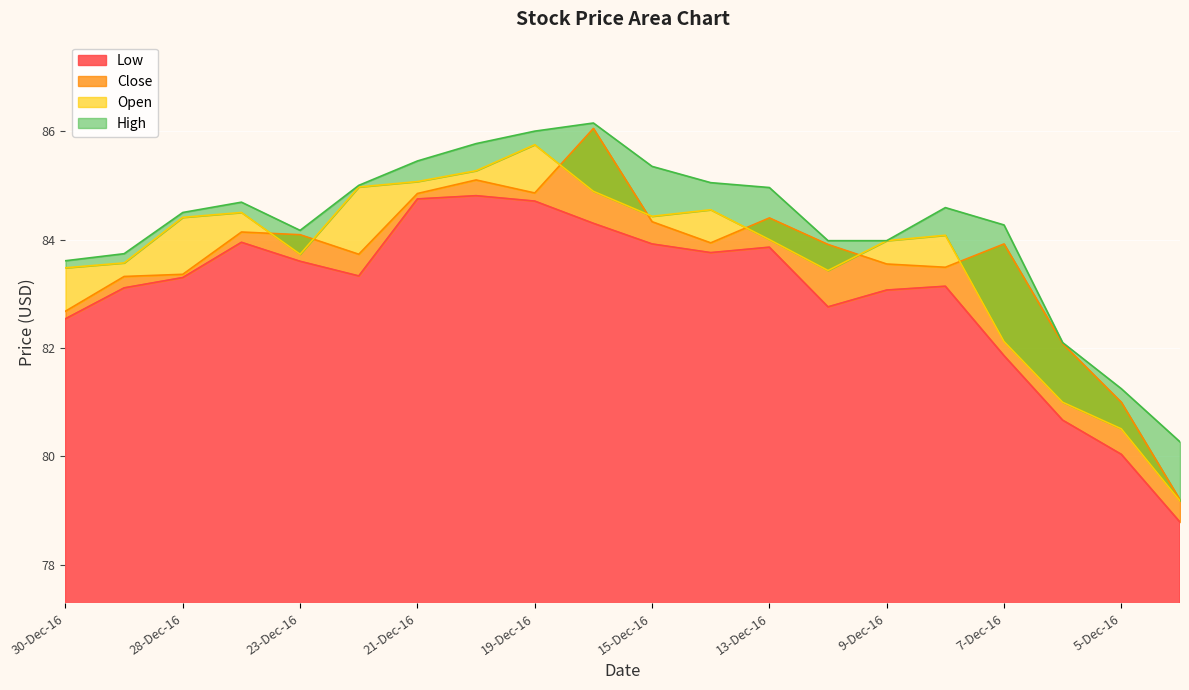

Which has a higher value, 15-Dec-16 or 2-Dec-16?

15-Dec-16